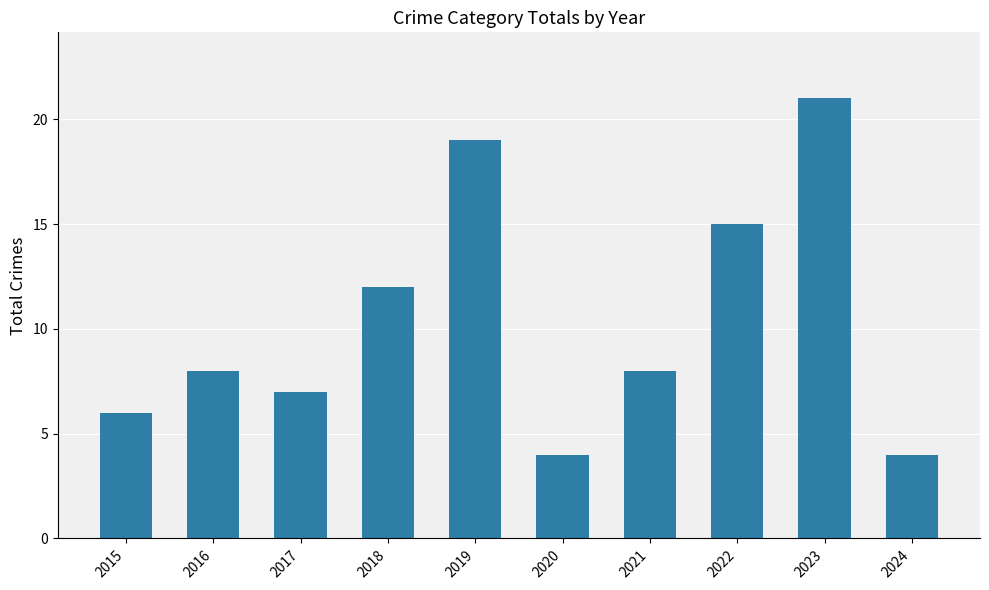

Between 2015 and 2019, which is larger?

2019